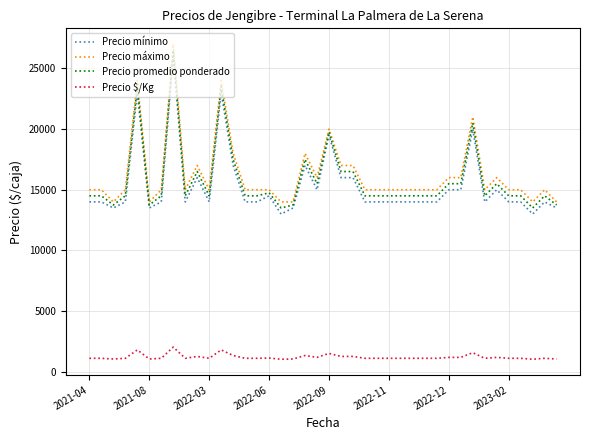

True or false: Precio promedio ponderado and Precio $/Kg cross at least once.

False